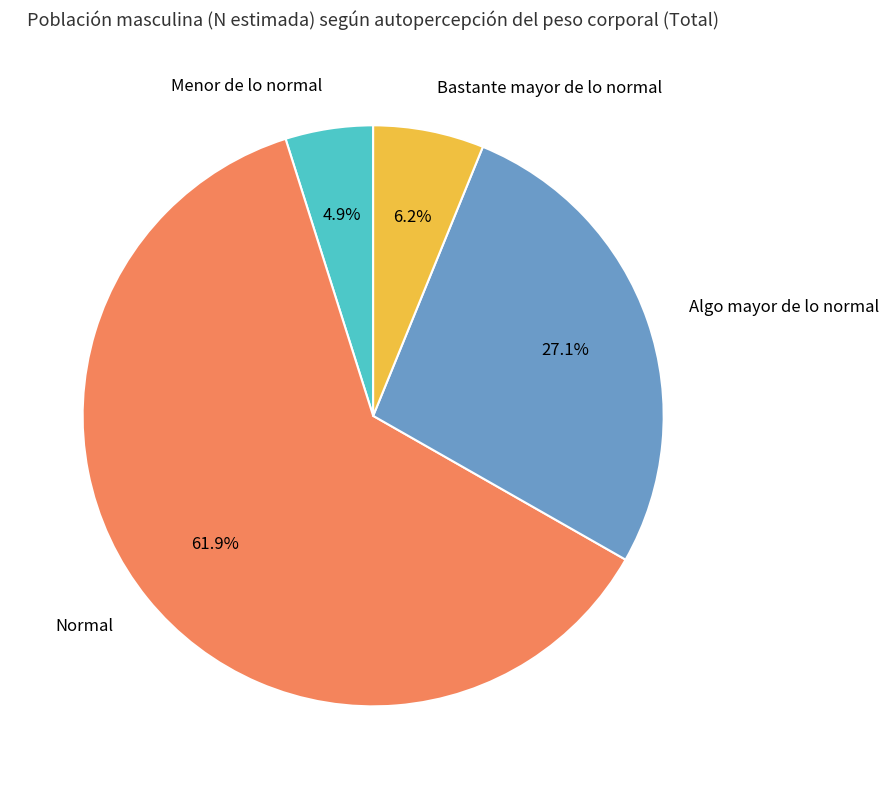

Which category has the biggest portion of the pie?

Normal